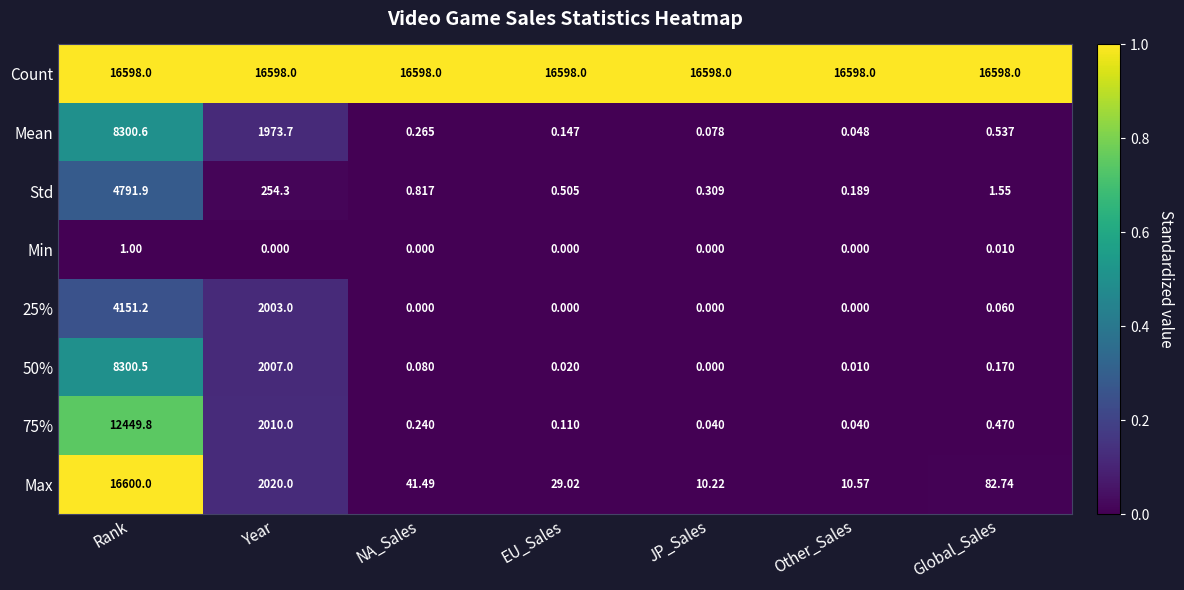

Which series has the largest total across all categories?

Count